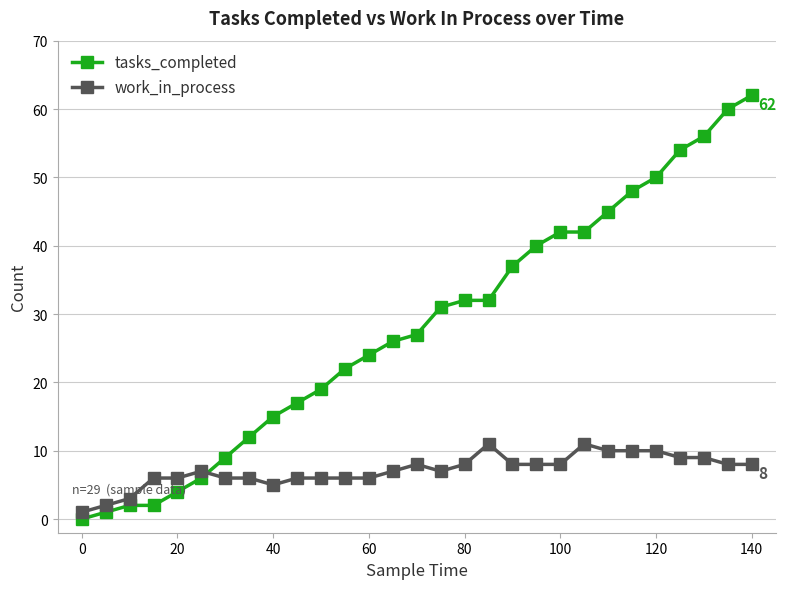

Rank the series by their average value, from lowest to highest.

work_in_process, tasks_completed